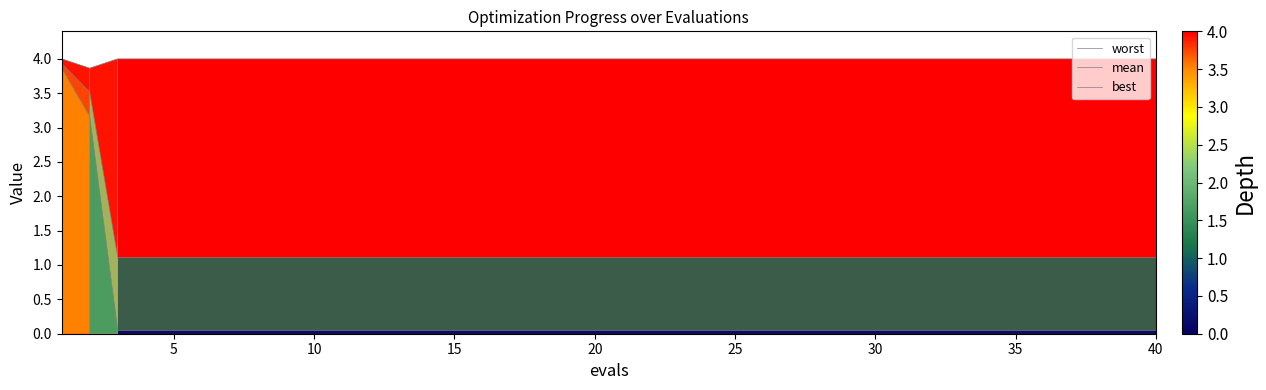

Count the number of categories in the chart.

40